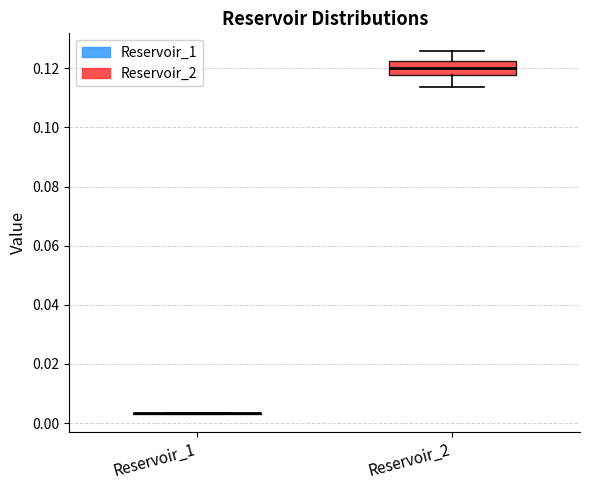

Where does the median line of the box for Reservoir_2 sit on the y-axis? The values are not printed on the chart, so give them approximately, as read against the axis.

0.120